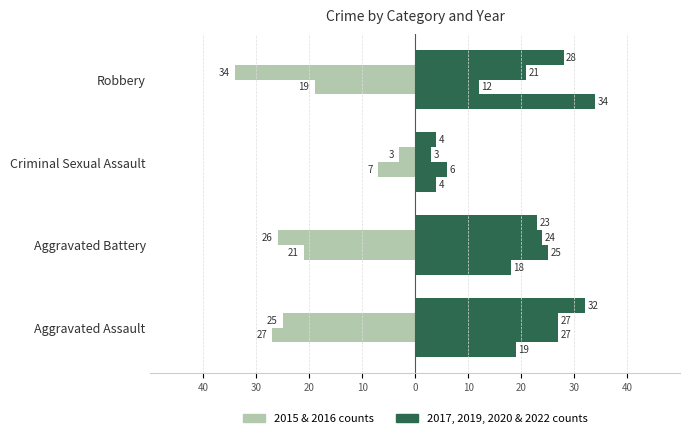

The value of 2015 (light) at Robbery is -11. True or false?

False